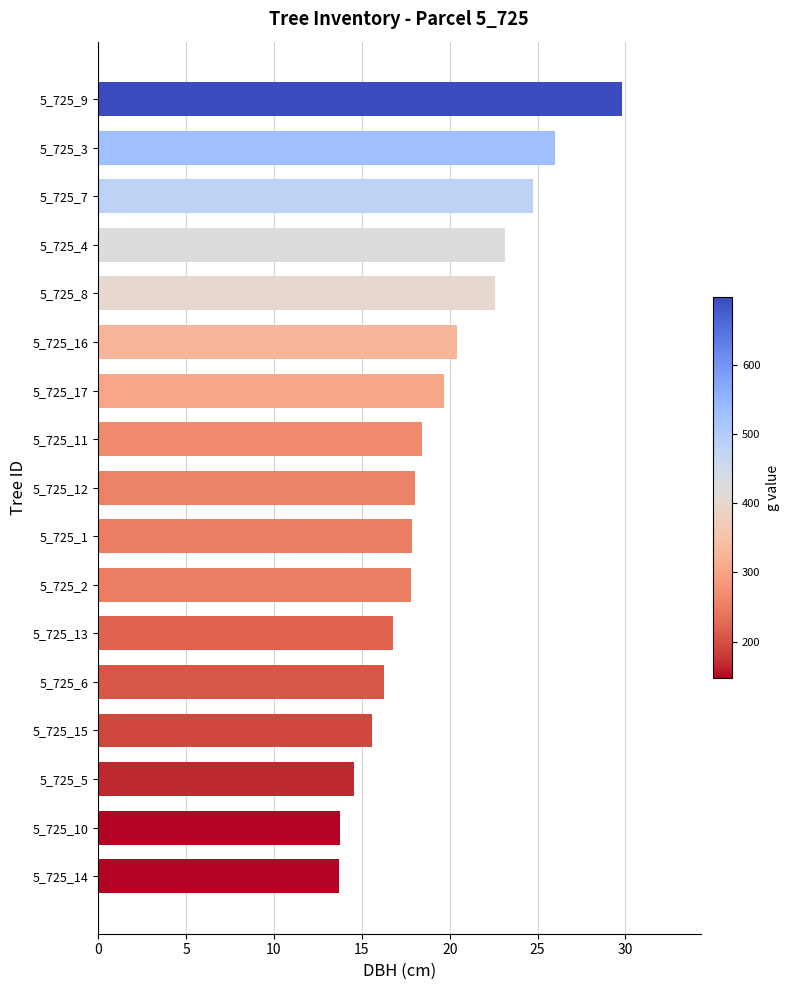

True or false: the data shows 17.9 at 5_725_1.

True